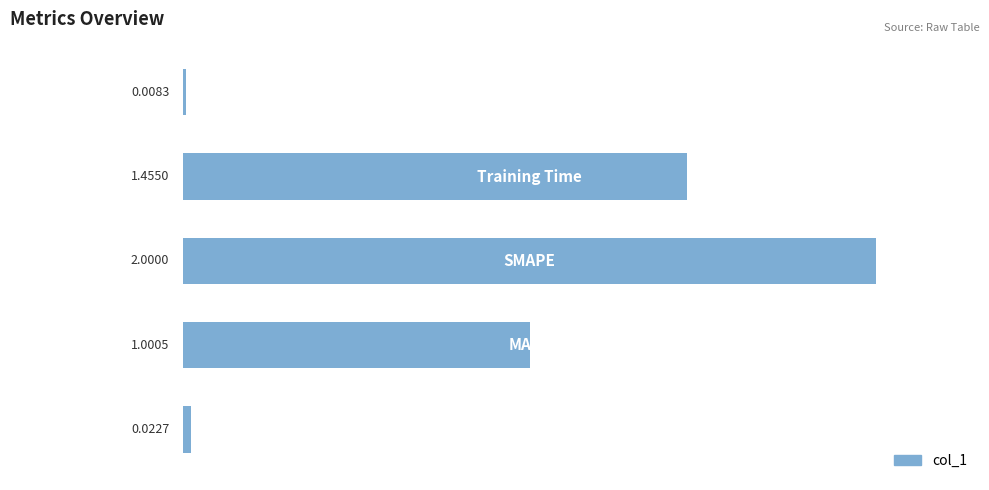

What is the sum of all values?

4.5